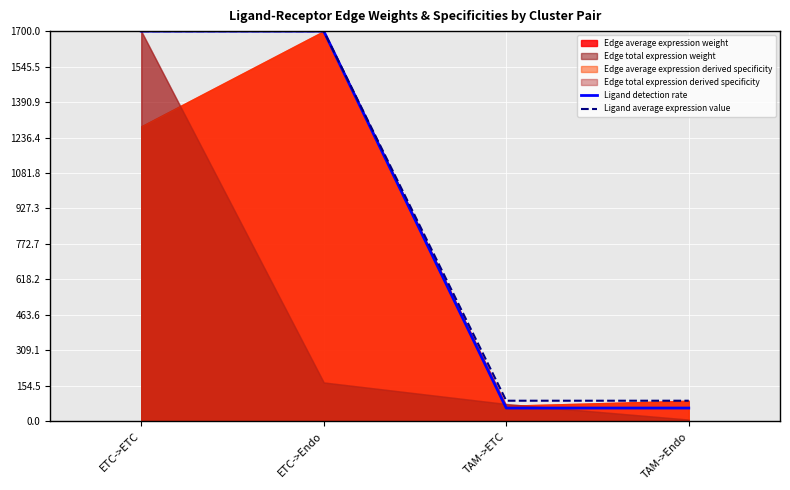

What is the highest value of the Ligand average expression value series?

1700.0